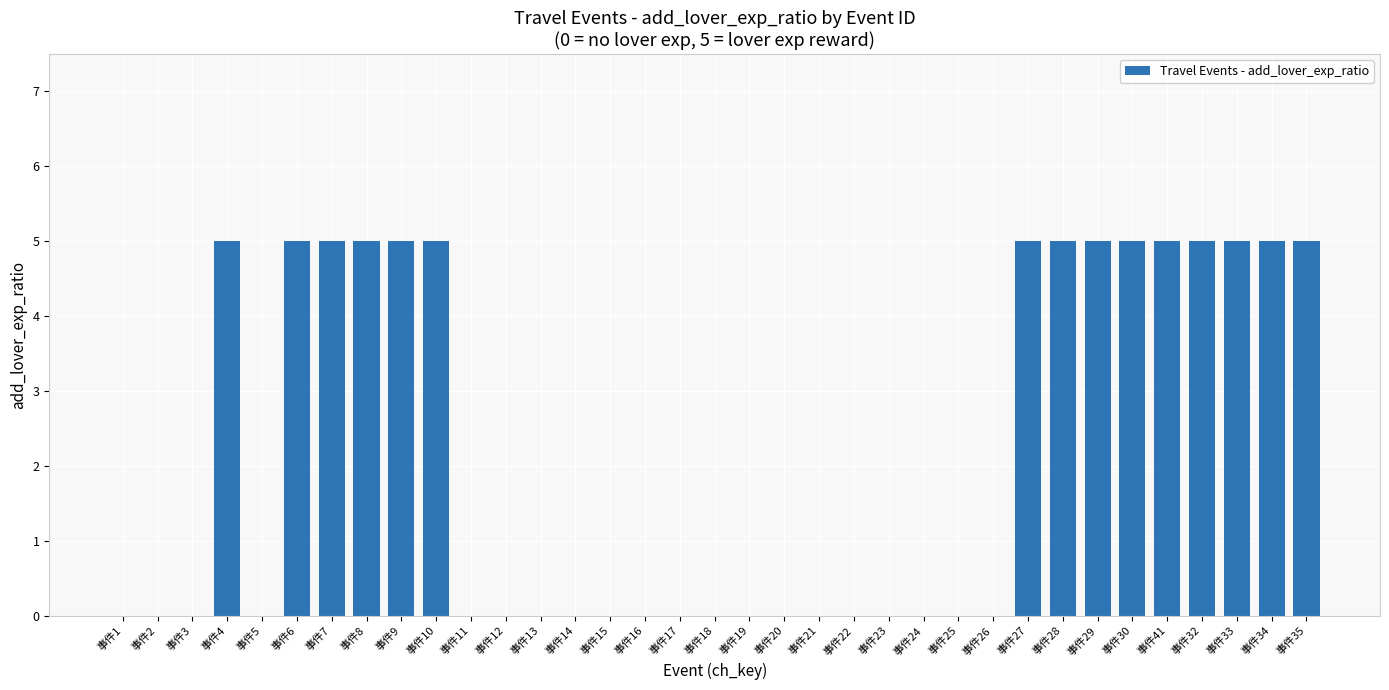

What is the average value?

2